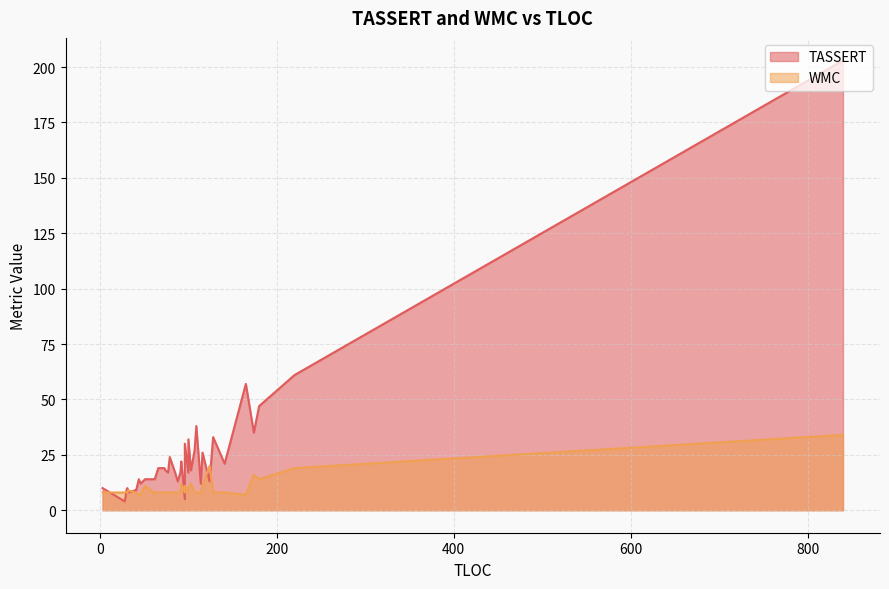

What are all the series names shown in the legend?

TASSERT, WMC